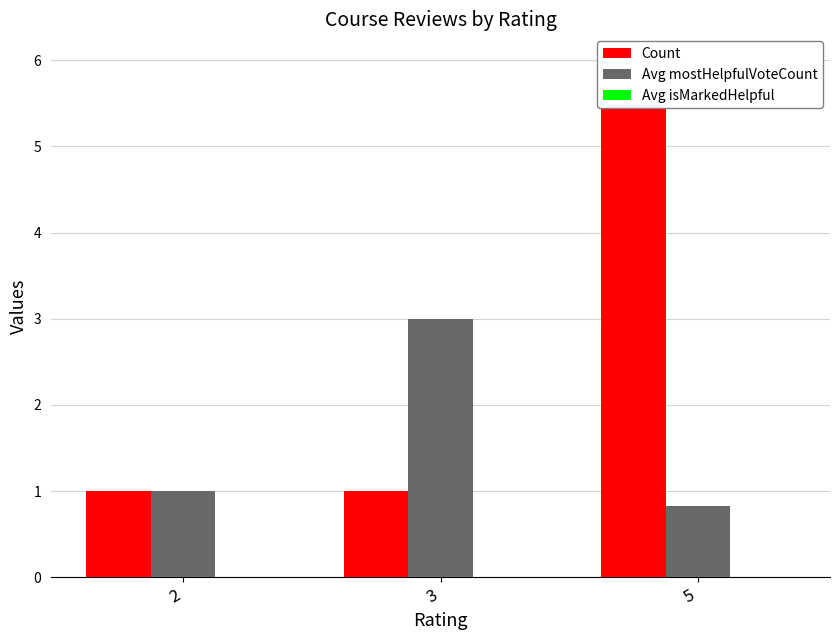

At which category is the sum across all series the highest?

5